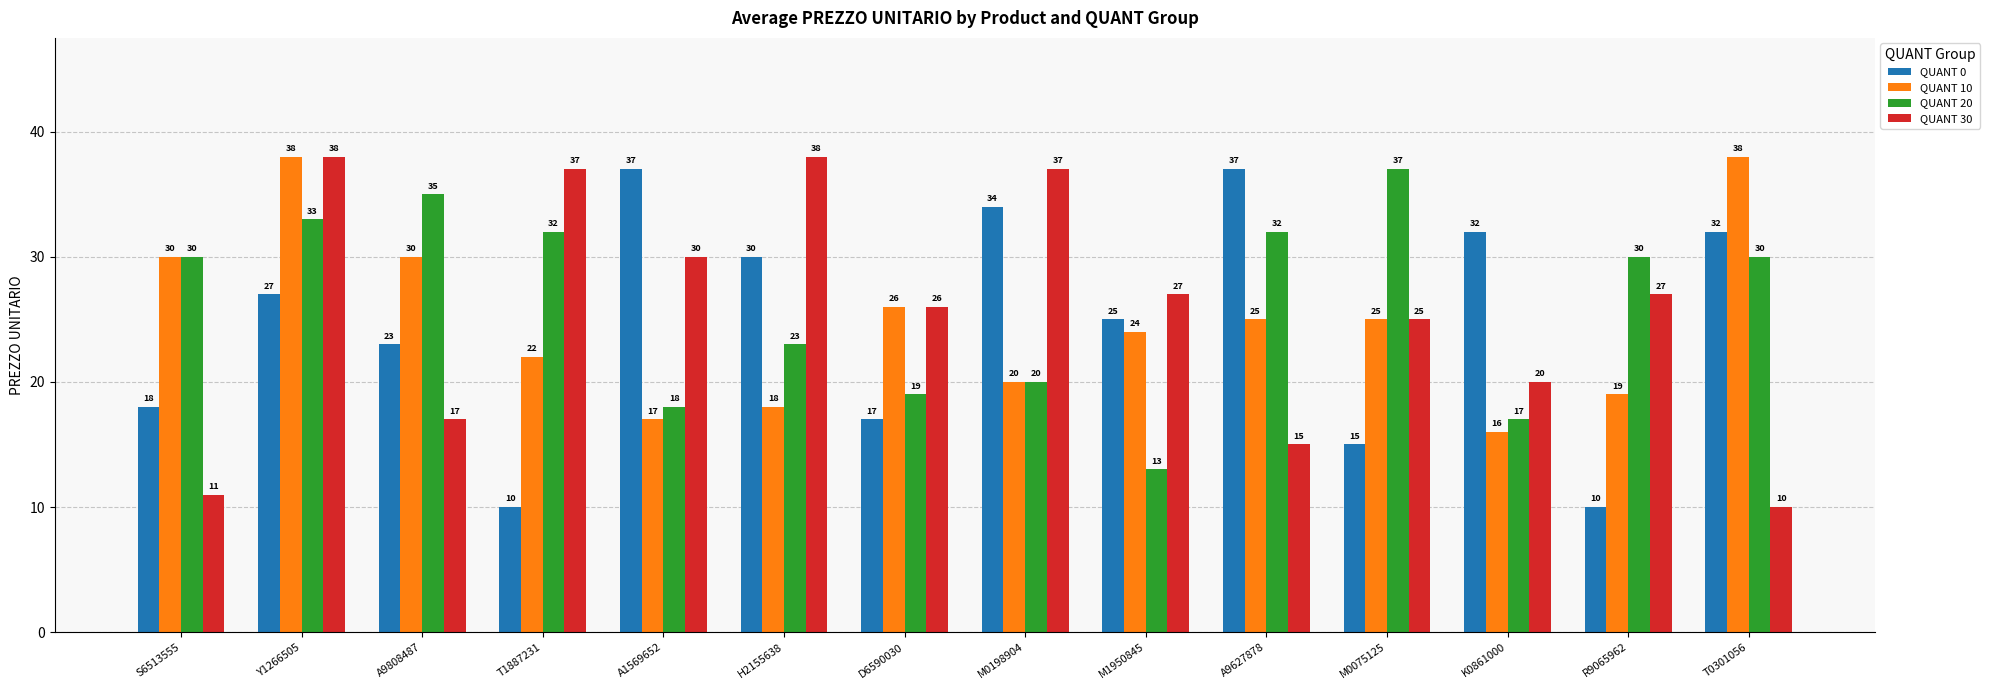

At which label is QUANT 10 closest to 27?

D6590030